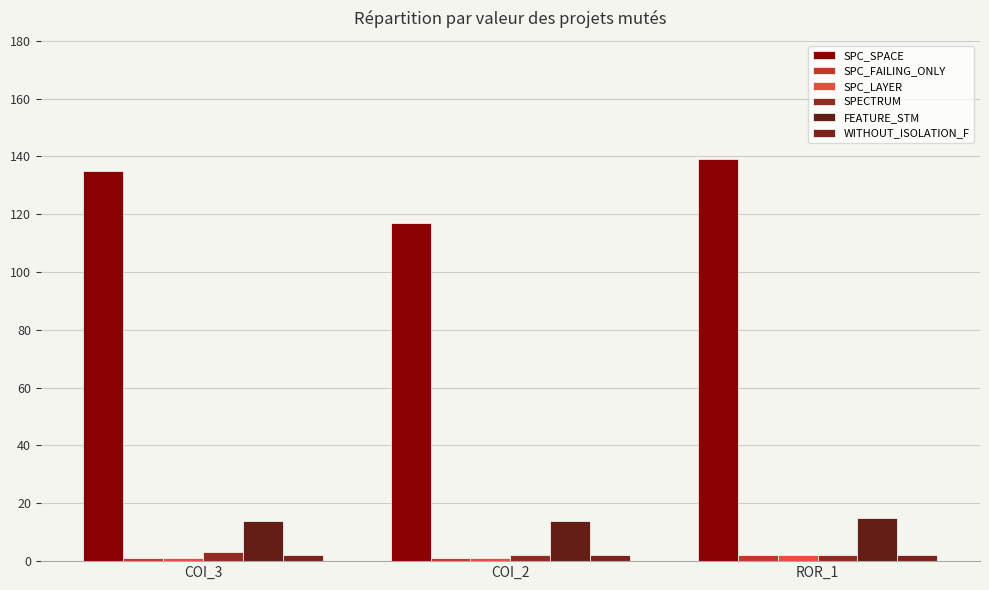

What is the maximum value for WITHOUT_ISOLATION_F?

2